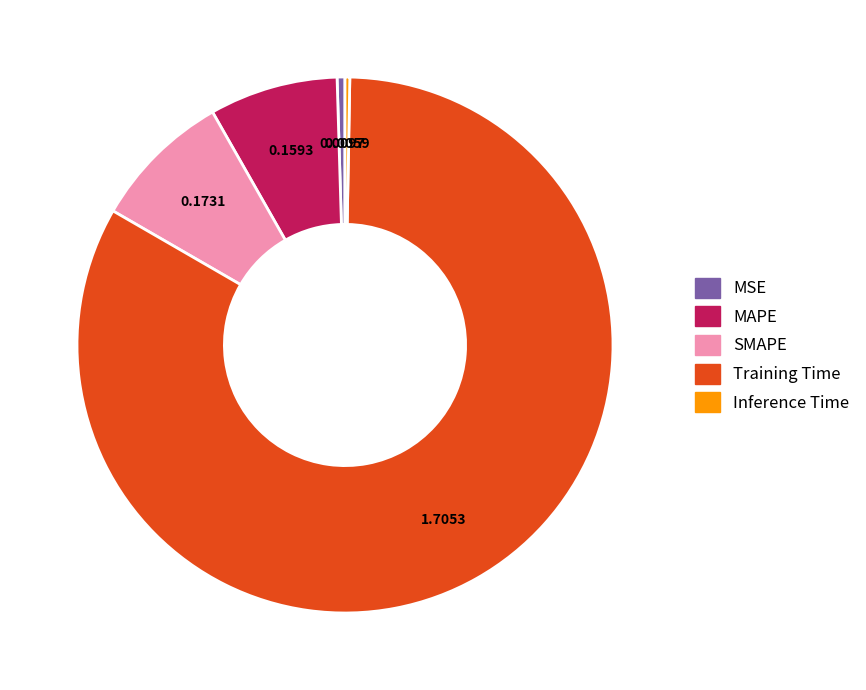

Do MSE and Inference Time together represent more than half of the pie?

No